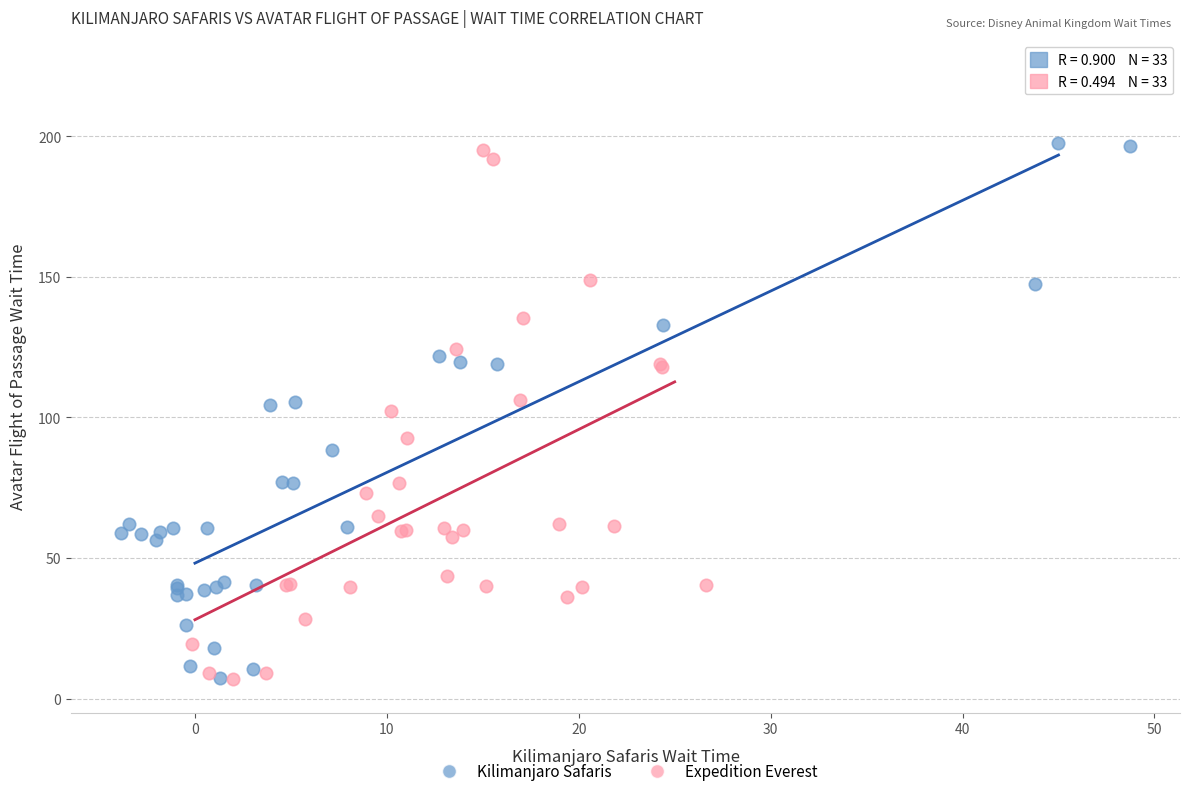

What are all the series names shown in the legend?

Kilimanjaro Safaris, Expedition Everest